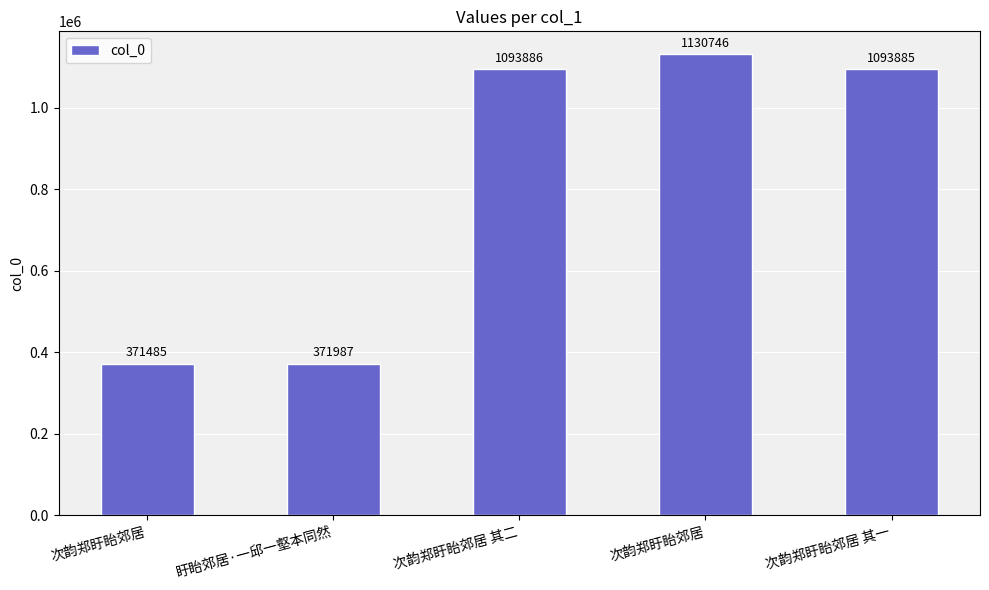

Count the number of categories in the chart.

5